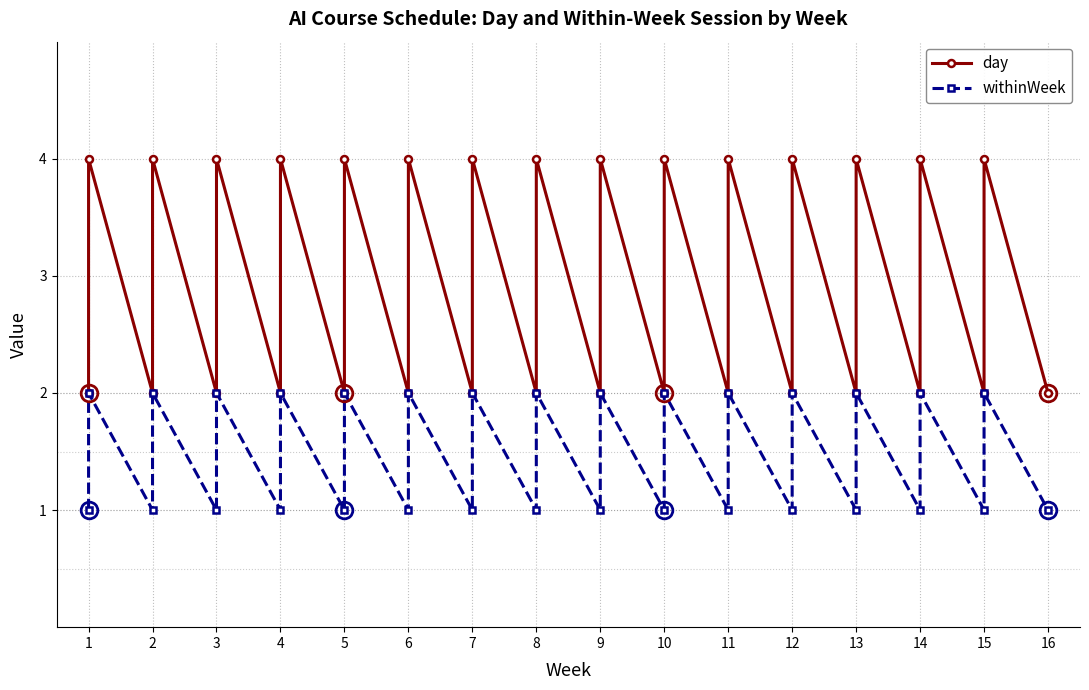

Between 5 and 11, which series saw the biggest shift?

day